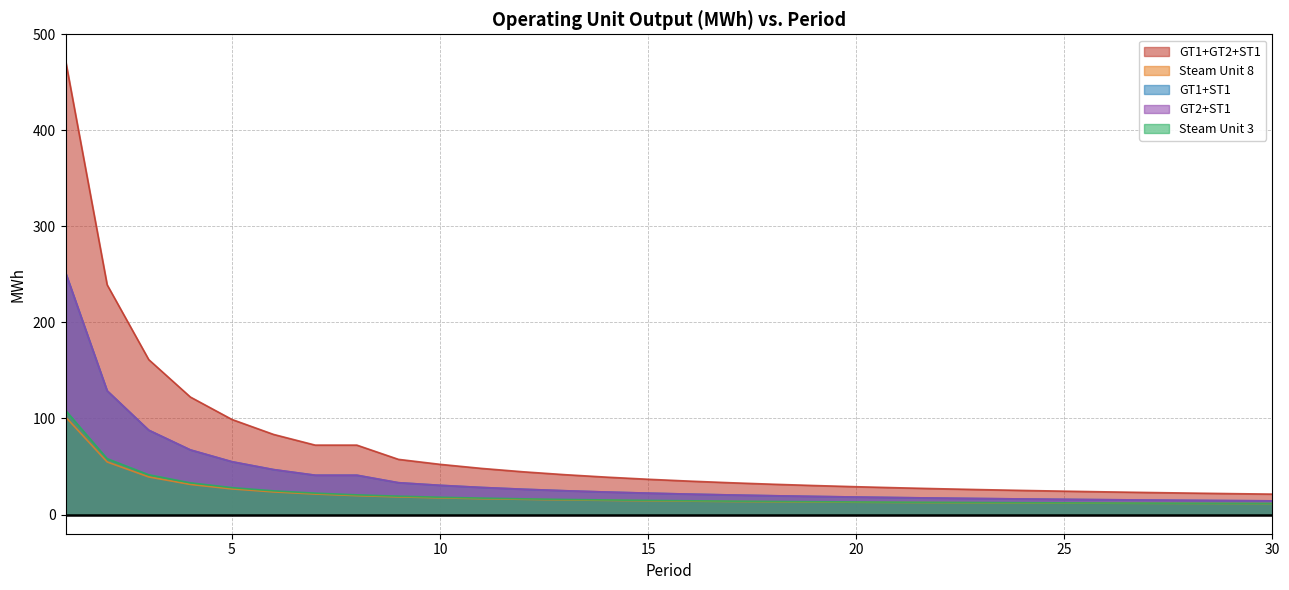

Does the chart display data point markers on the line(s)?

No